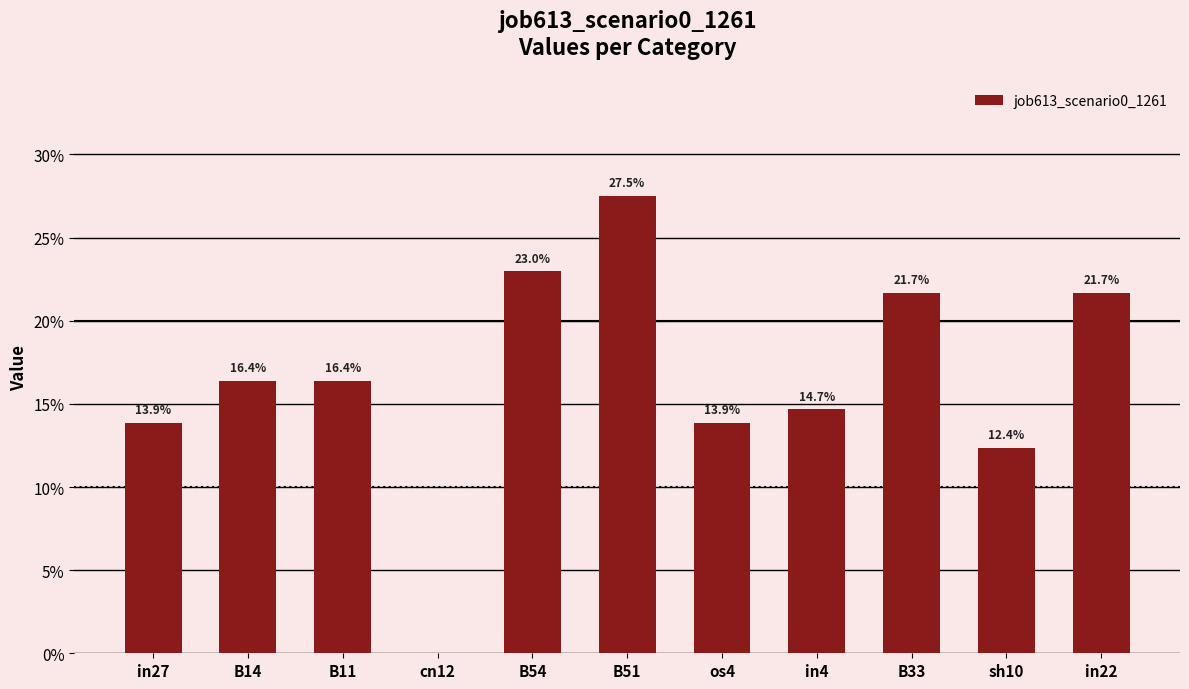

What is the label of the 5th bar from the right?

os4